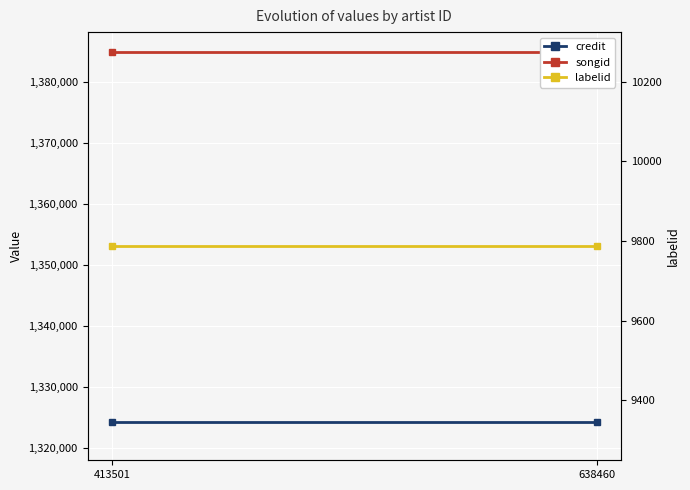

What is the sum of the songid values at 638460 and 413501?

2770054